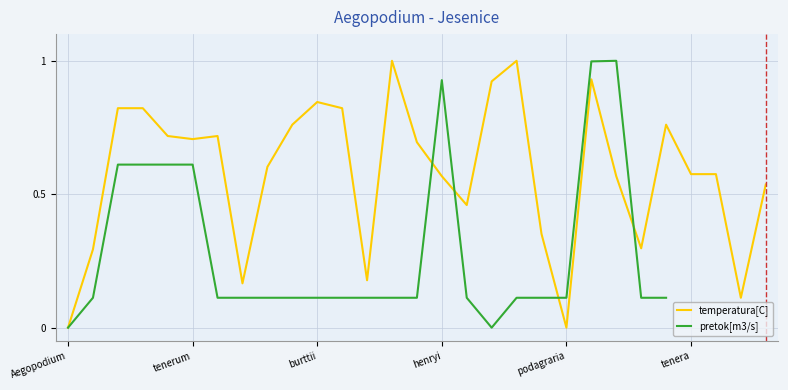

The pretok[m3/s] series shows 0.0 at 16. True or false?

False